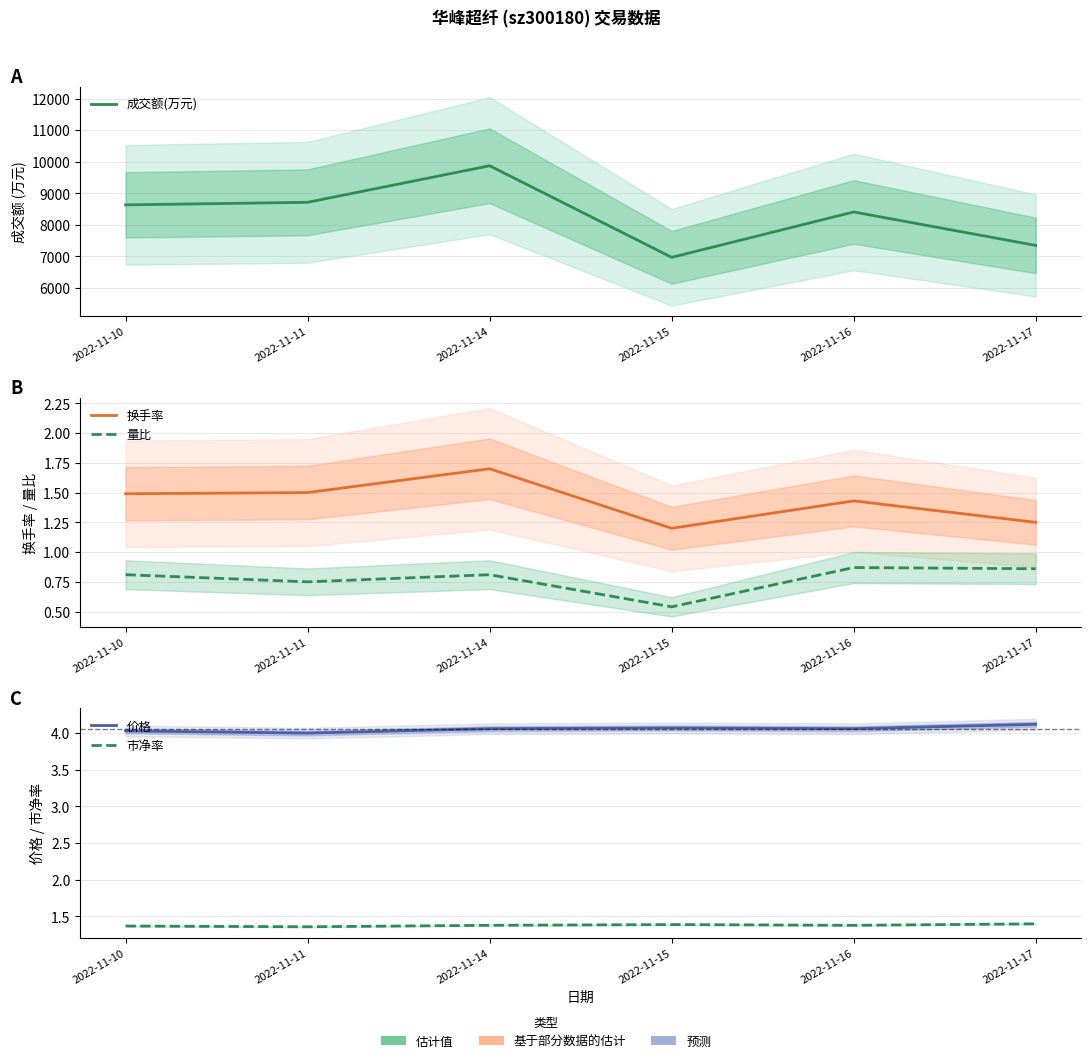

Which has a higher value, 2022-11-14 or 2022-11-16?

2022-11-14